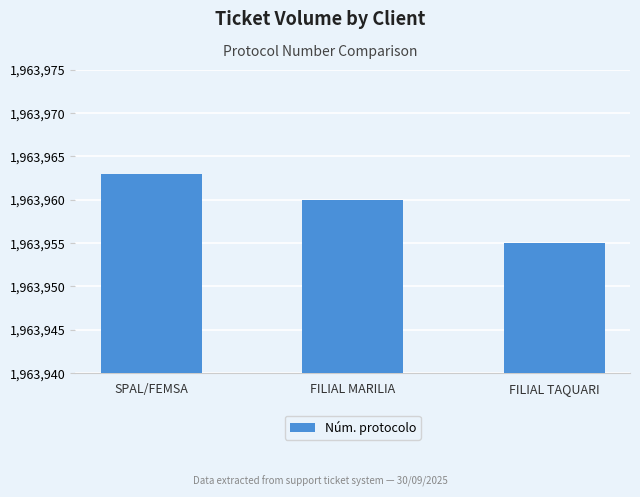

What is the change in value from SPAL/FEMSA to FILIAL TAQUARI?

-8